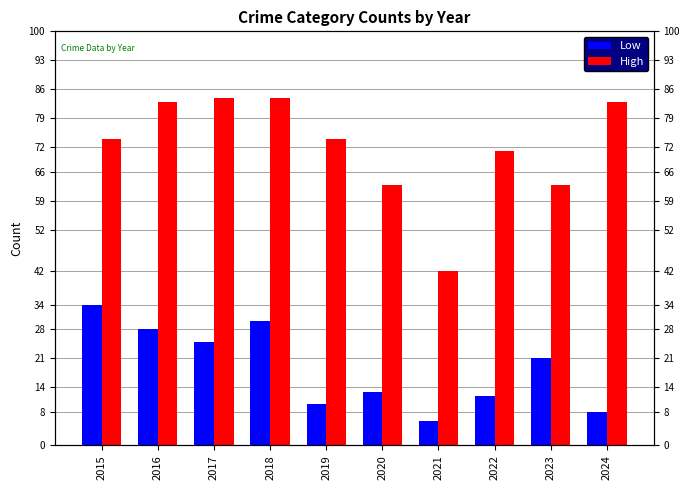

Rank the series at 2023 from lowest to highest value.

Low, High